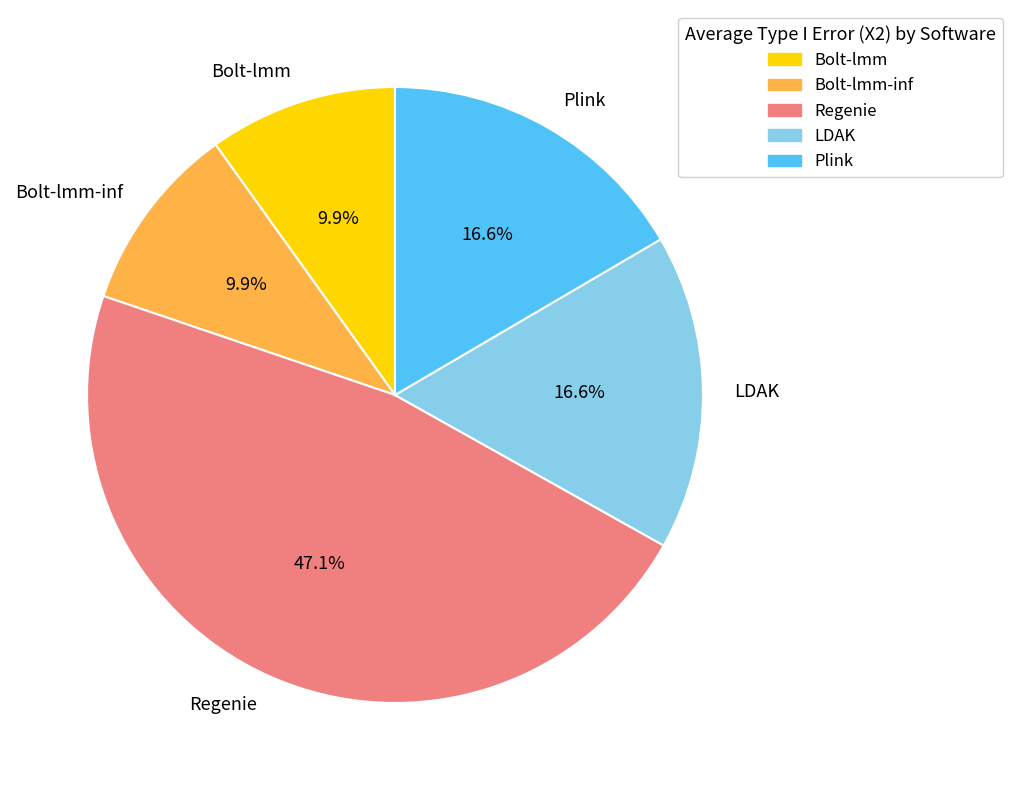

Between Regenie and Plink, which is larger?

Regenie